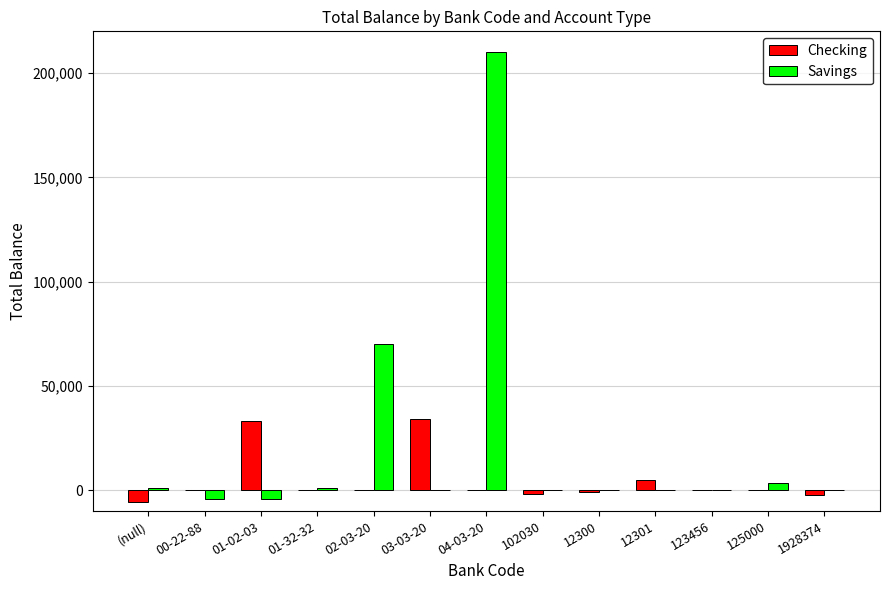

Which series has the largest range (max minus min)?

Savings